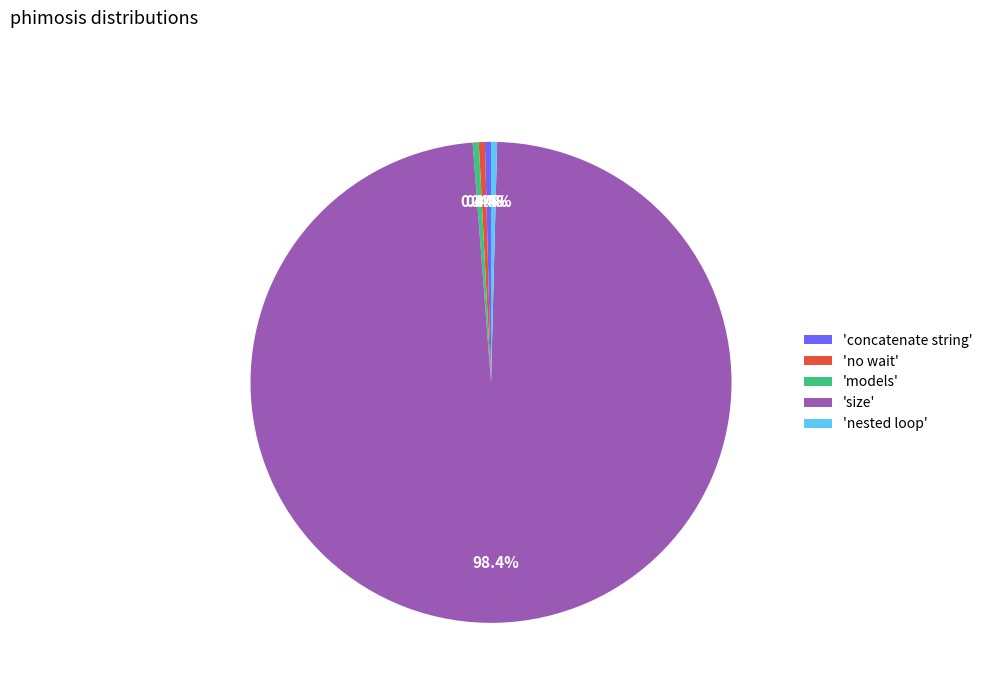

Does 'models' represent more than half of the total?

No